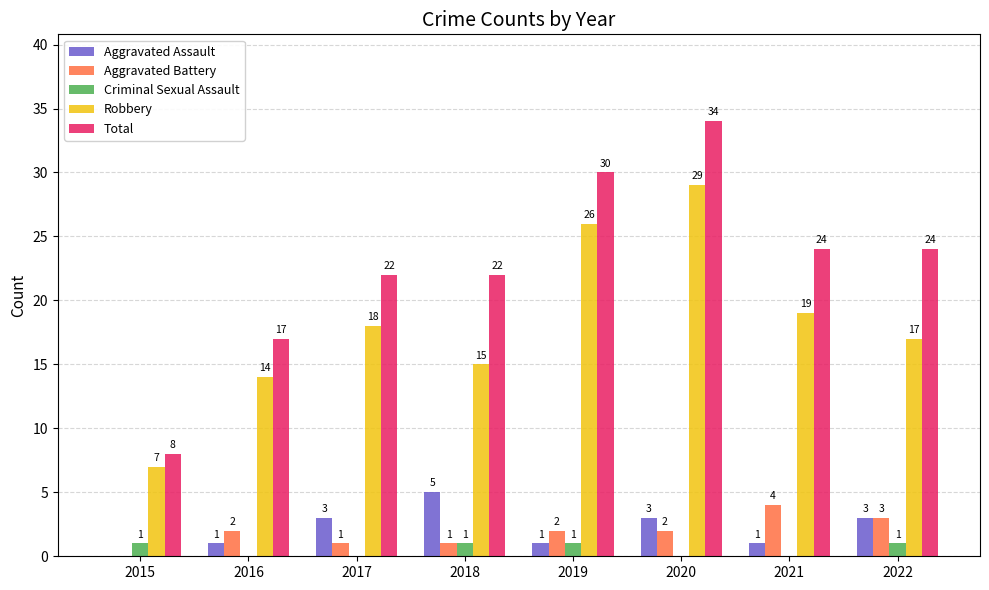

Count the number of data series in this chart.

5